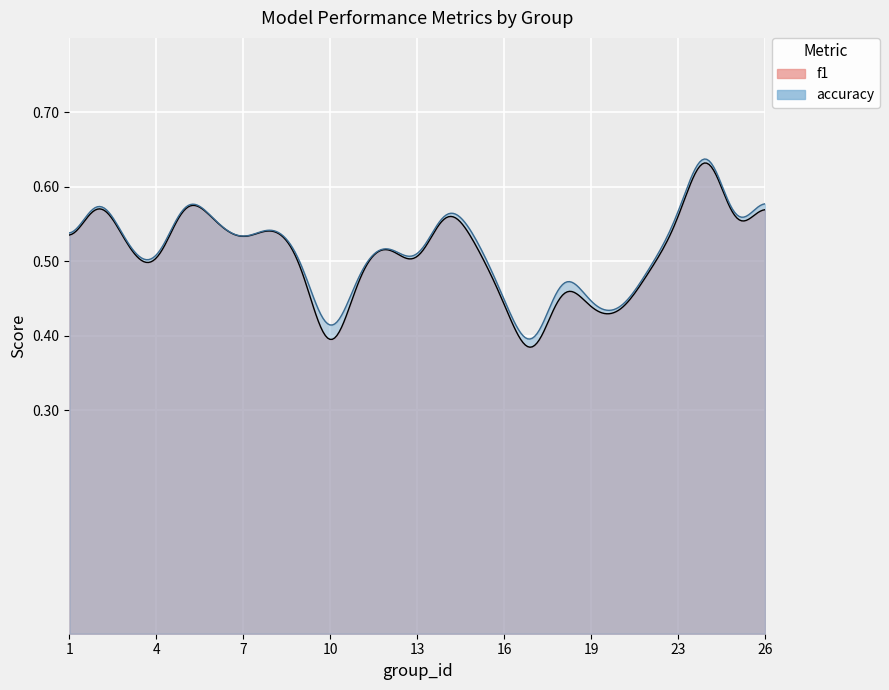

Where is the first local maximum for f1?

2